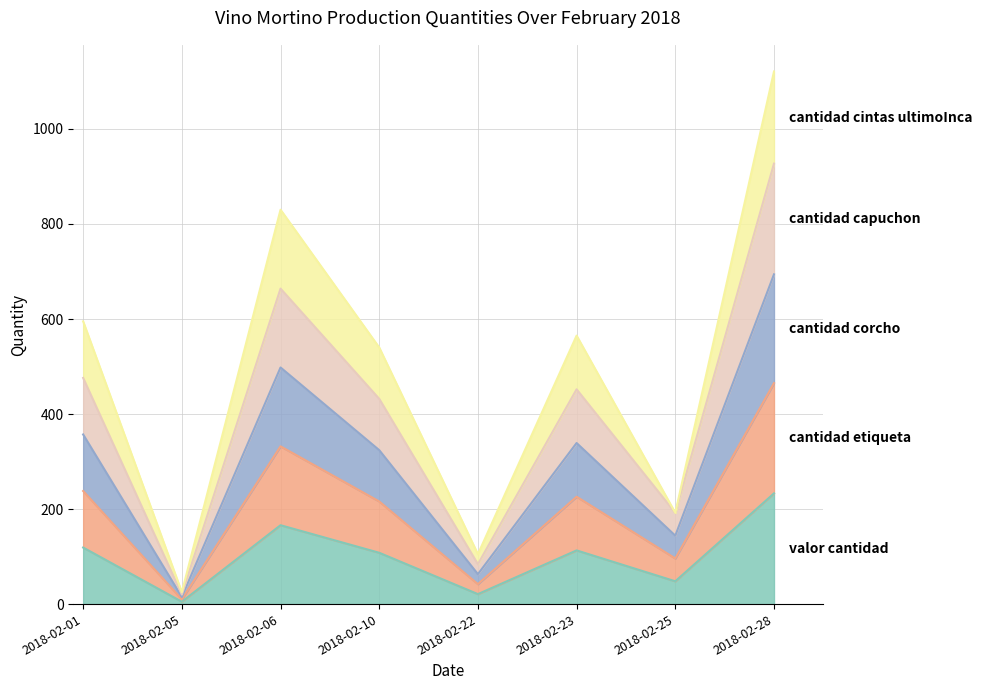

True or false: valor_cantidad and cantidad_etiqueta cross at least once.

False